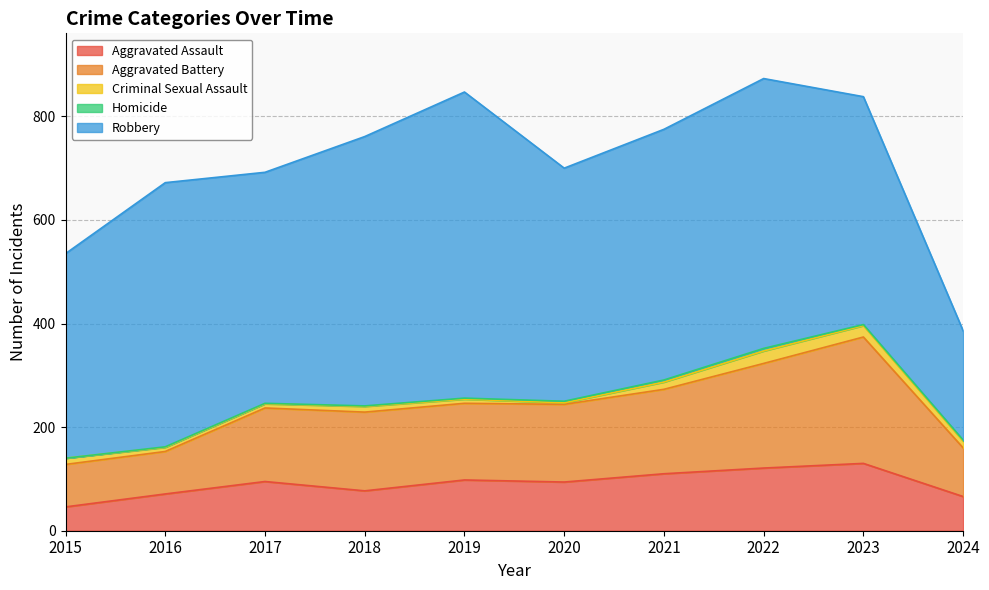

True or false: Criminal Sexual Assault has a value of 13 at 2016.

False